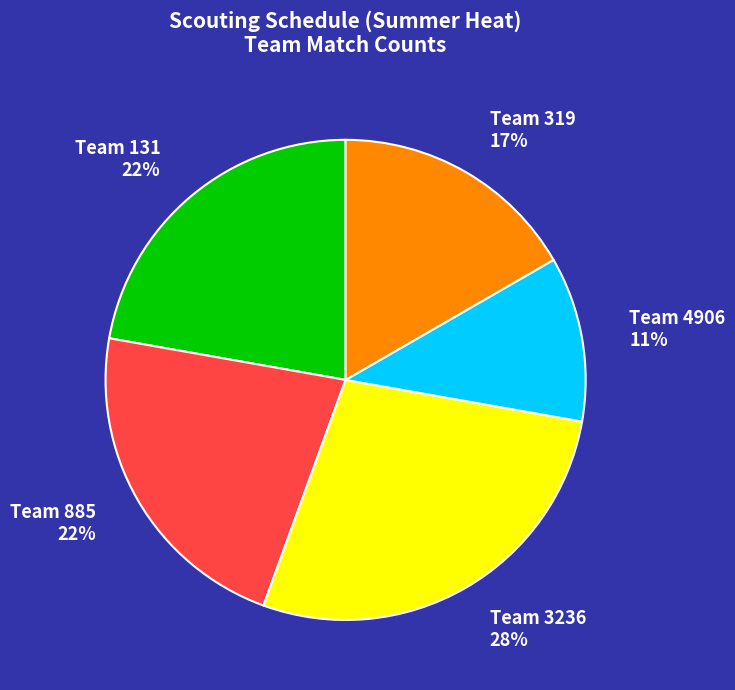

Is there a majority slice in this chart?

No